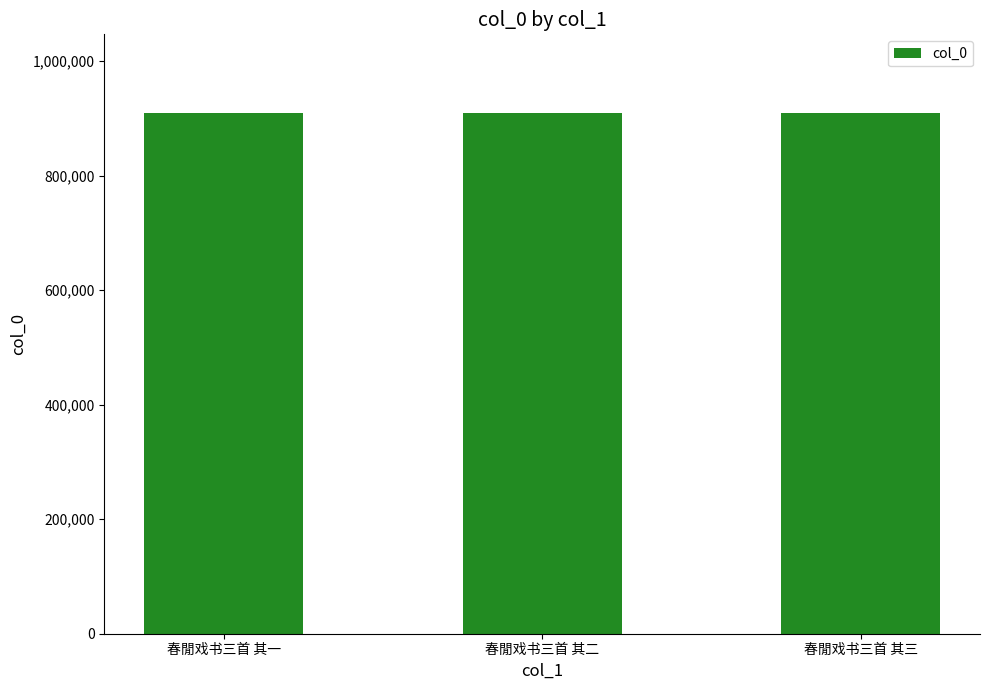

How many values are between 910230 and 910232?

3